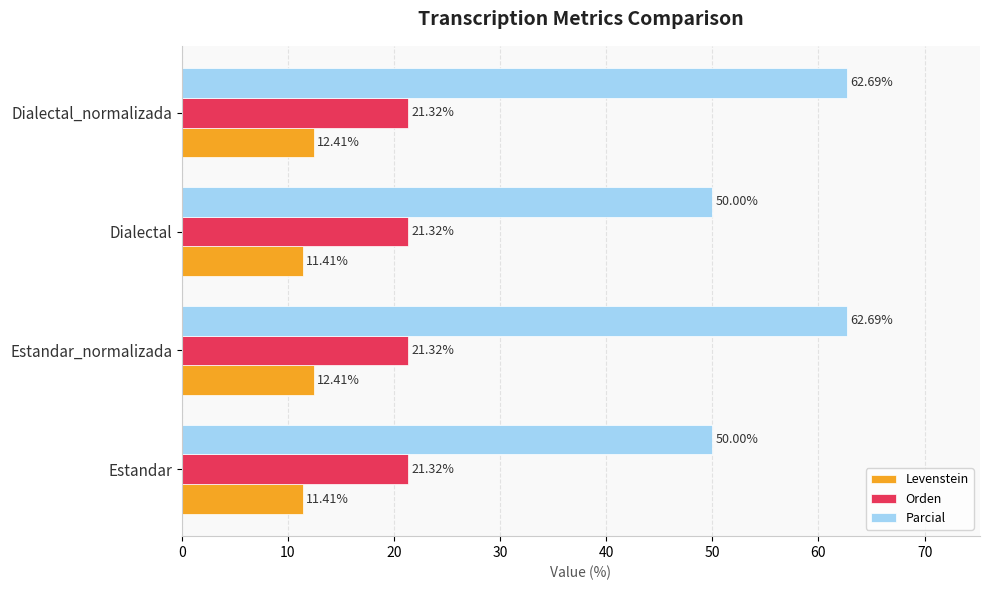

Is the value of Orden at Estandar greater than the value of Levenstein at Estandar?

Yes